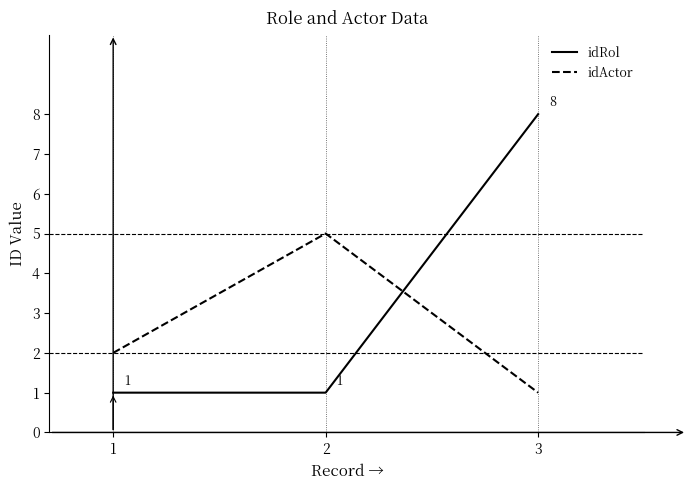

The idActor series shows 1 at 3. True or false?

True